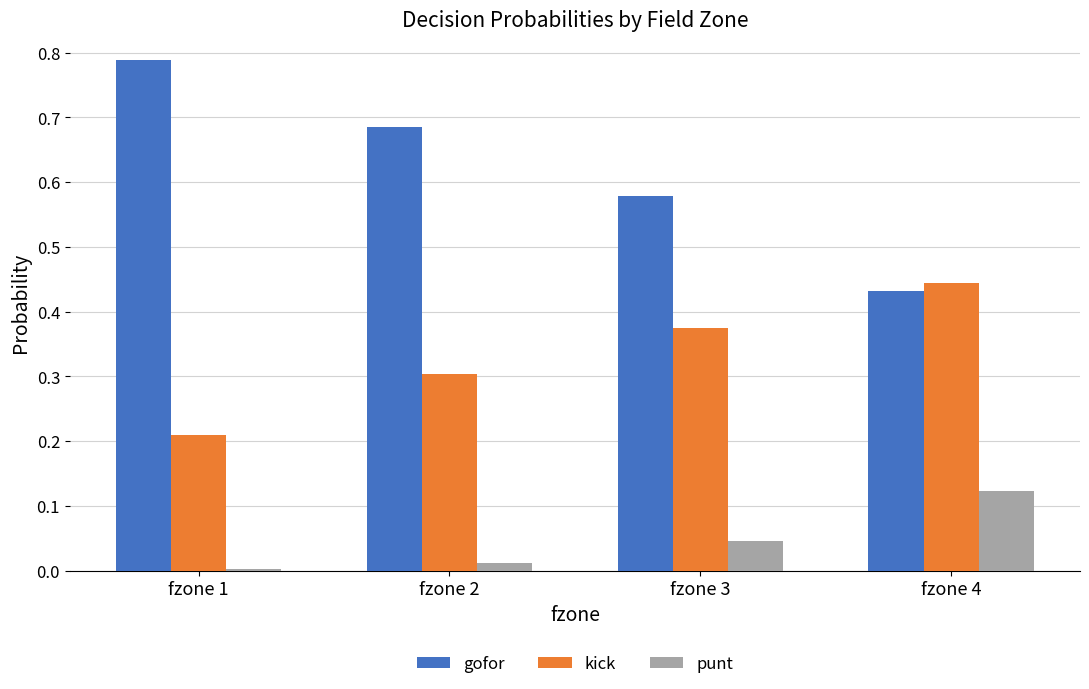

What is the total value across all series at fzone 4?

1.0